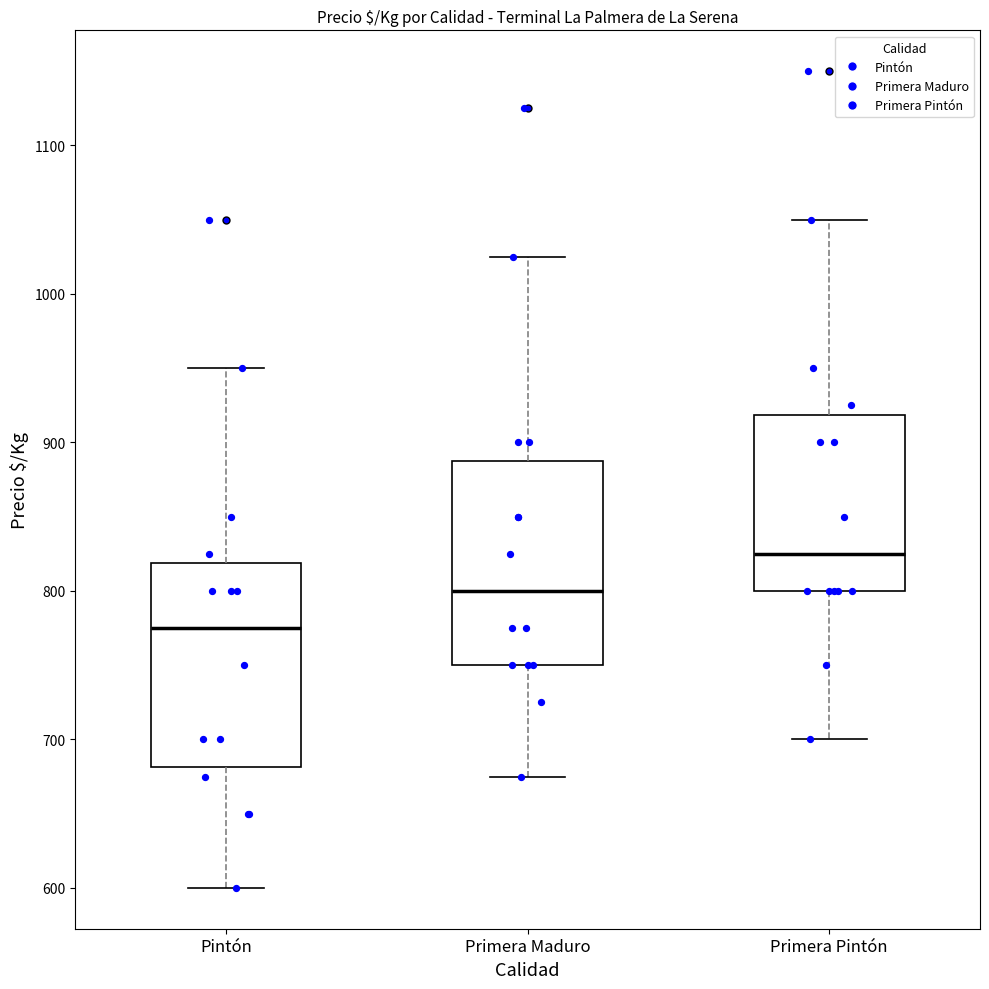

Reading left to right, read every box against the y-axis: the position of its median line, the range the box covers, and the ends of its whiskers. The values are not printed on the chart, so give them approximately, as read against the axis.

Pintón: median 780, box 680 to 820, whiskers 600 to 950
Primera Maduro: median 800, box 750 to 890, whiskers 680 to 1030
Primera Pintón: median 830, box 800 to 920, whiskers 700 to 1050